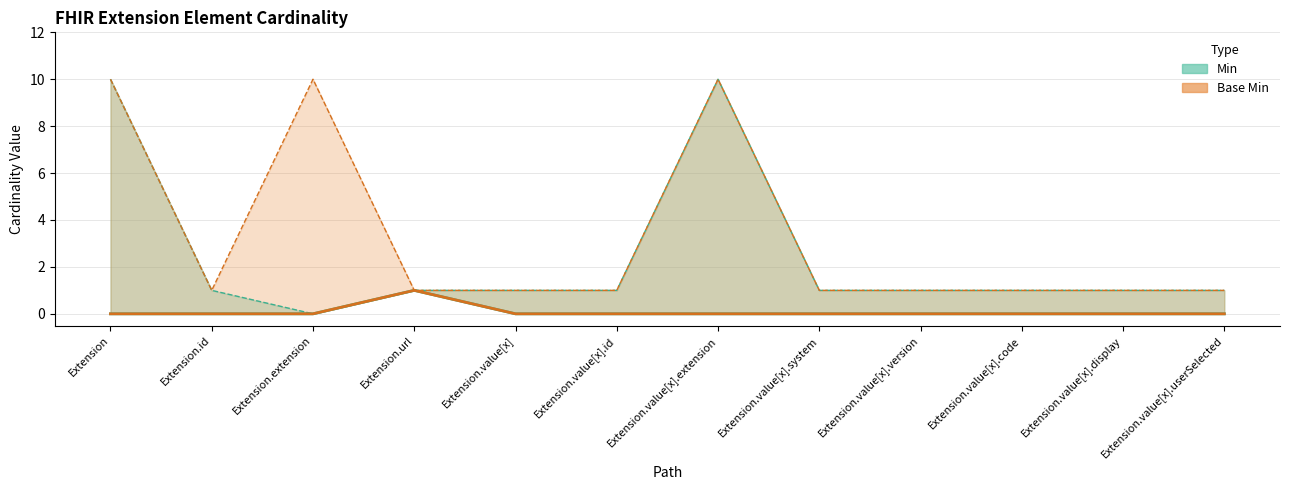

What position from the right is Extension.extension?

10